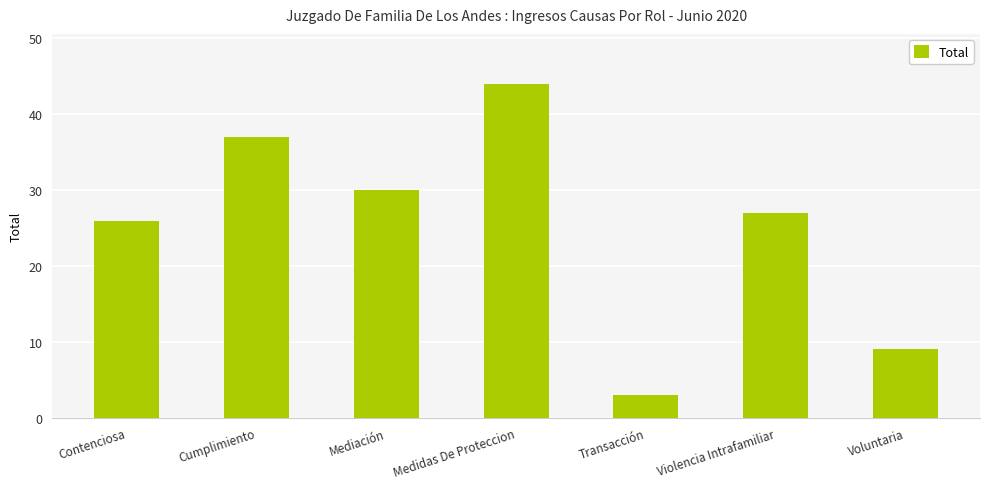

What is the change in value from Medidas De Proteccion to Transacción?

-41